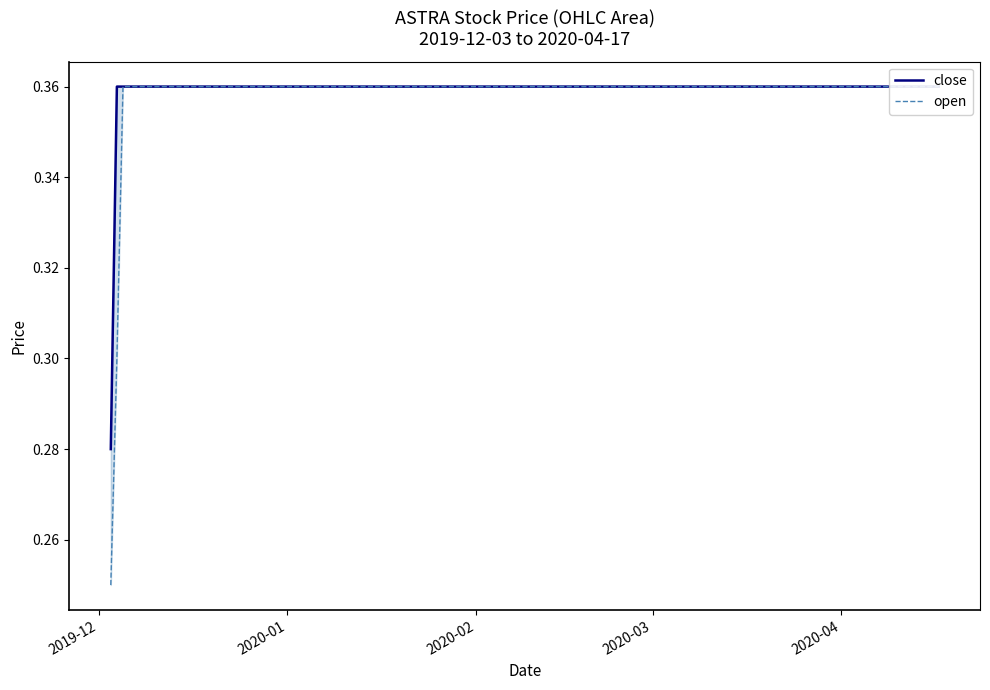

How many close values are between 0 and 1?

9